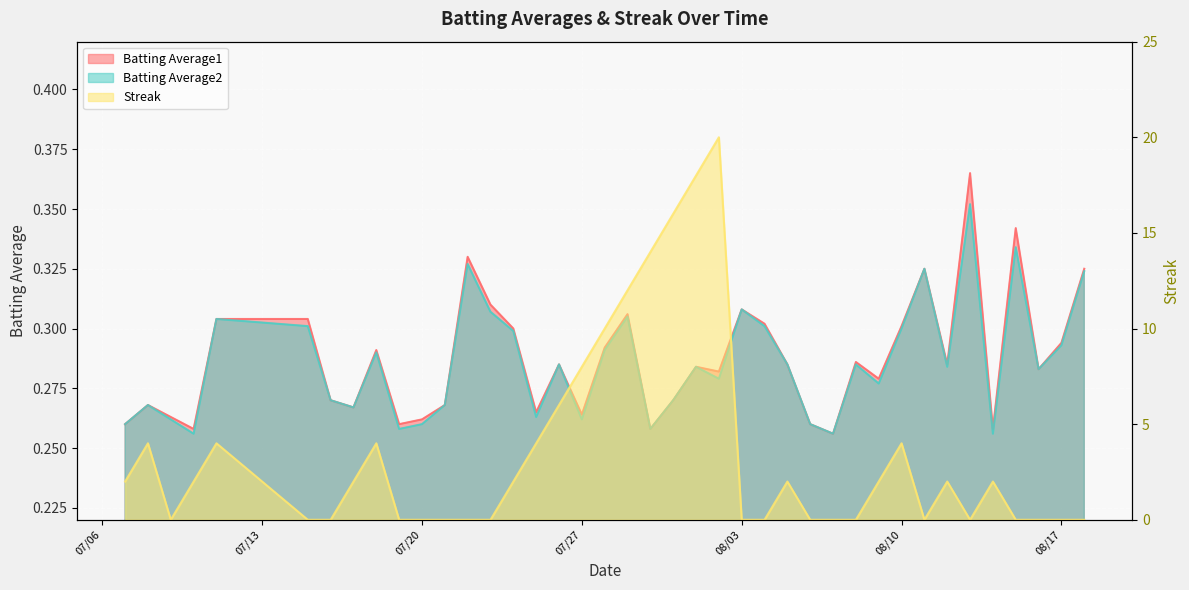

Is it true that Batting Average1 equals 0.1 at 32?

False